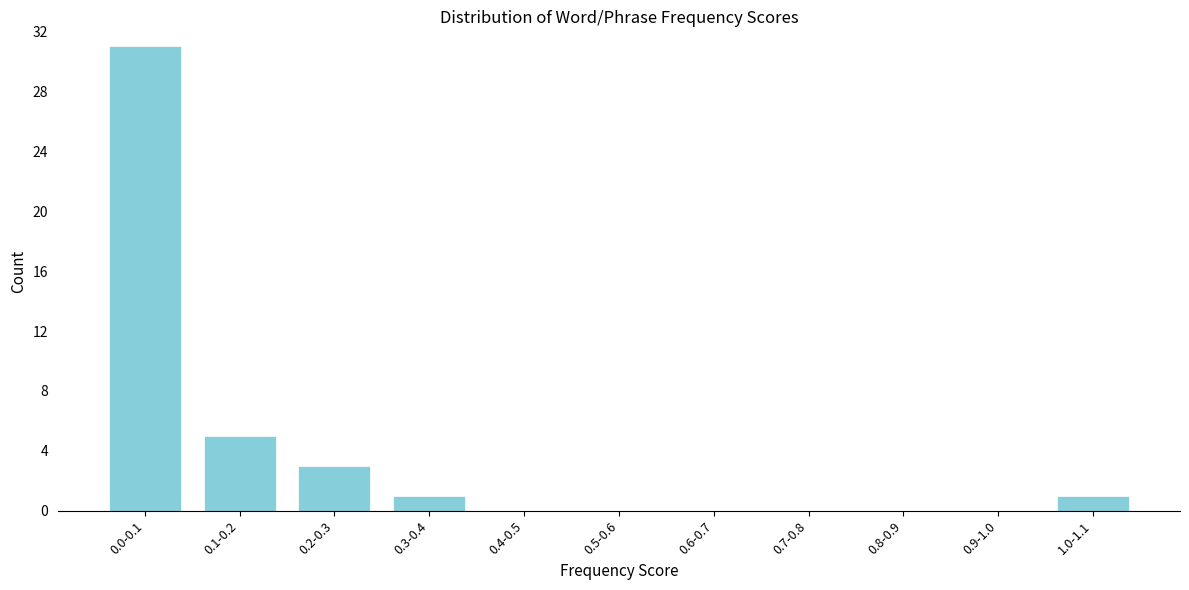

Reading right to left, extract all data points from this chart.

1.0-1.1=1	0.9-1.0=0	0.8-0.9=0	0.7-0.8=0	0.6-0.7=0	0.5-0.6=0	0.4-0.5=0	0.3-0.4=1	0.2-0.3=3	0.1-0.2=5	0.0-0.1=31